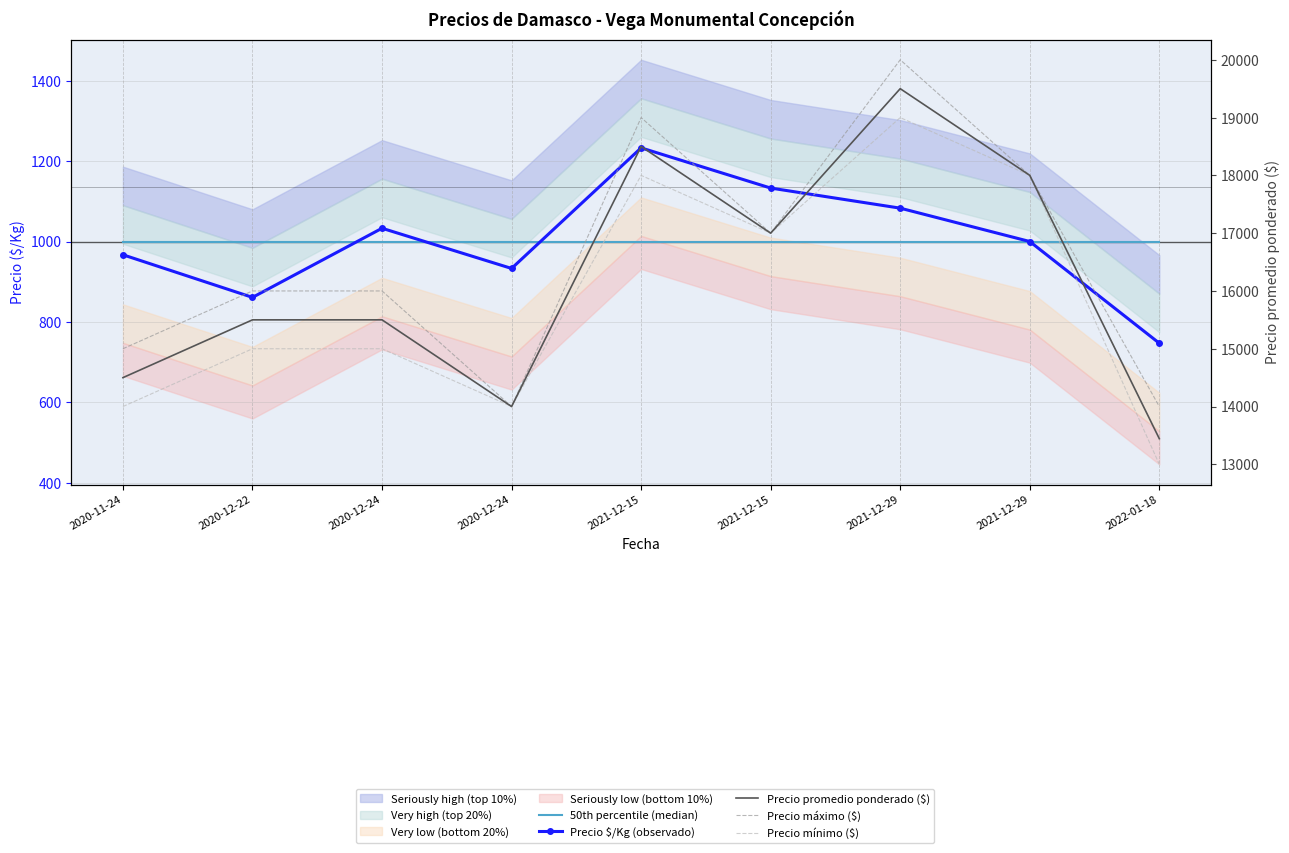

How many data points does each series have?

9